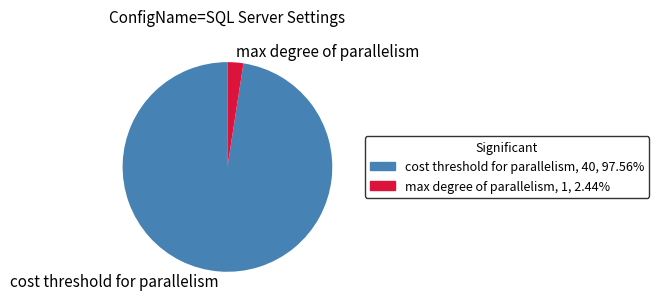

What is the ratio of the value at cost threshold for parallelism, 40, 97.56% to the value at max degree of parallelism, 1, 2.44%?

40.0